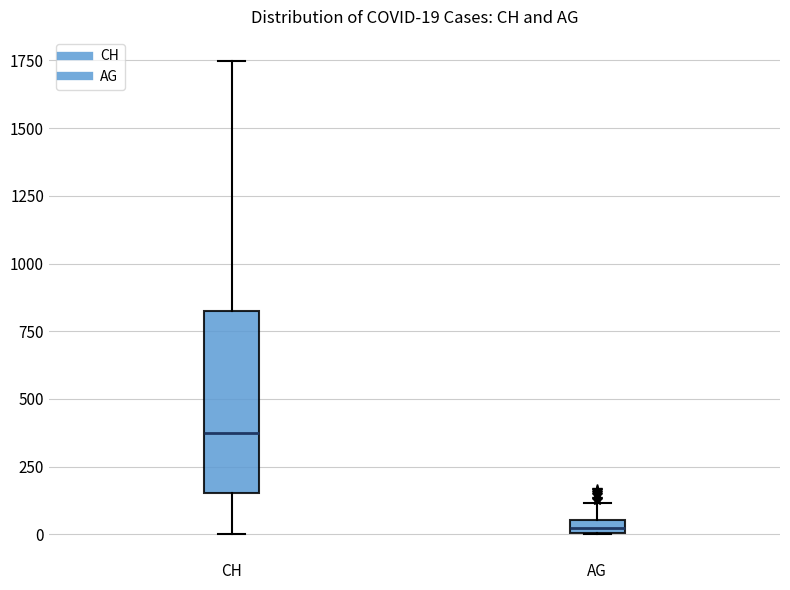

Which box's median line is the highest?

CH